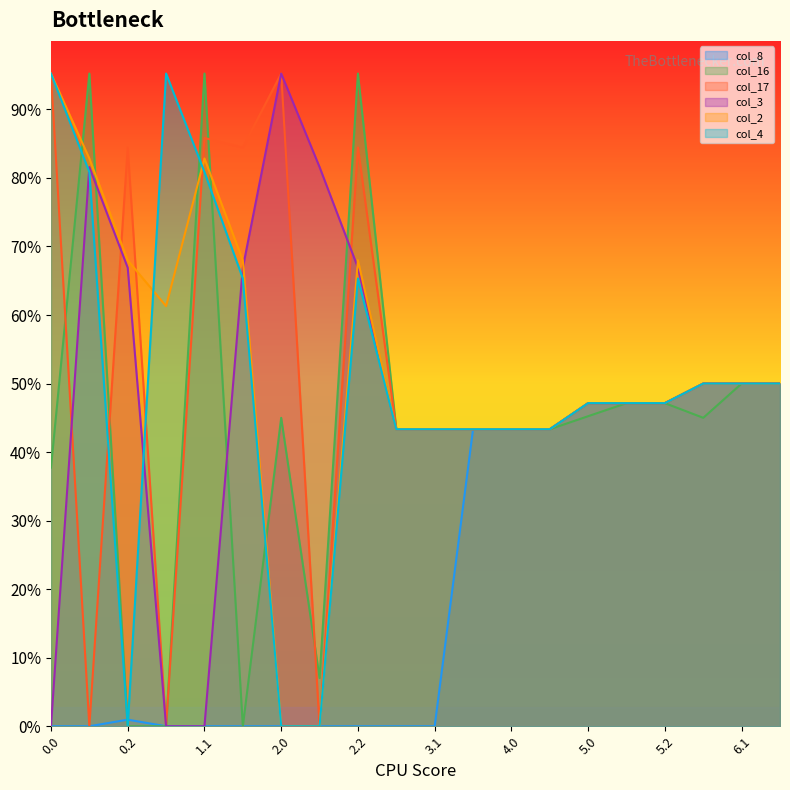

Where is col_3 nearest to the value 200?

5.0